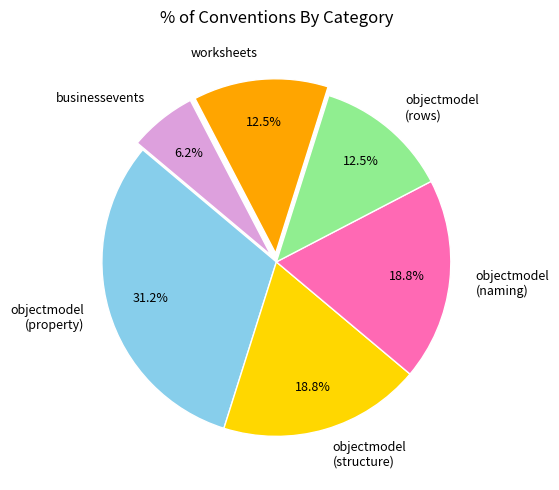

Which category has the biggest portion of the pie?

objectmodel (property)